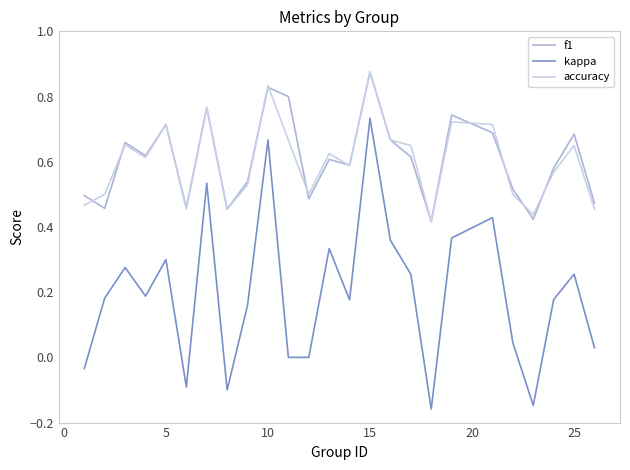

Which series has the widest spread of values?

kappa